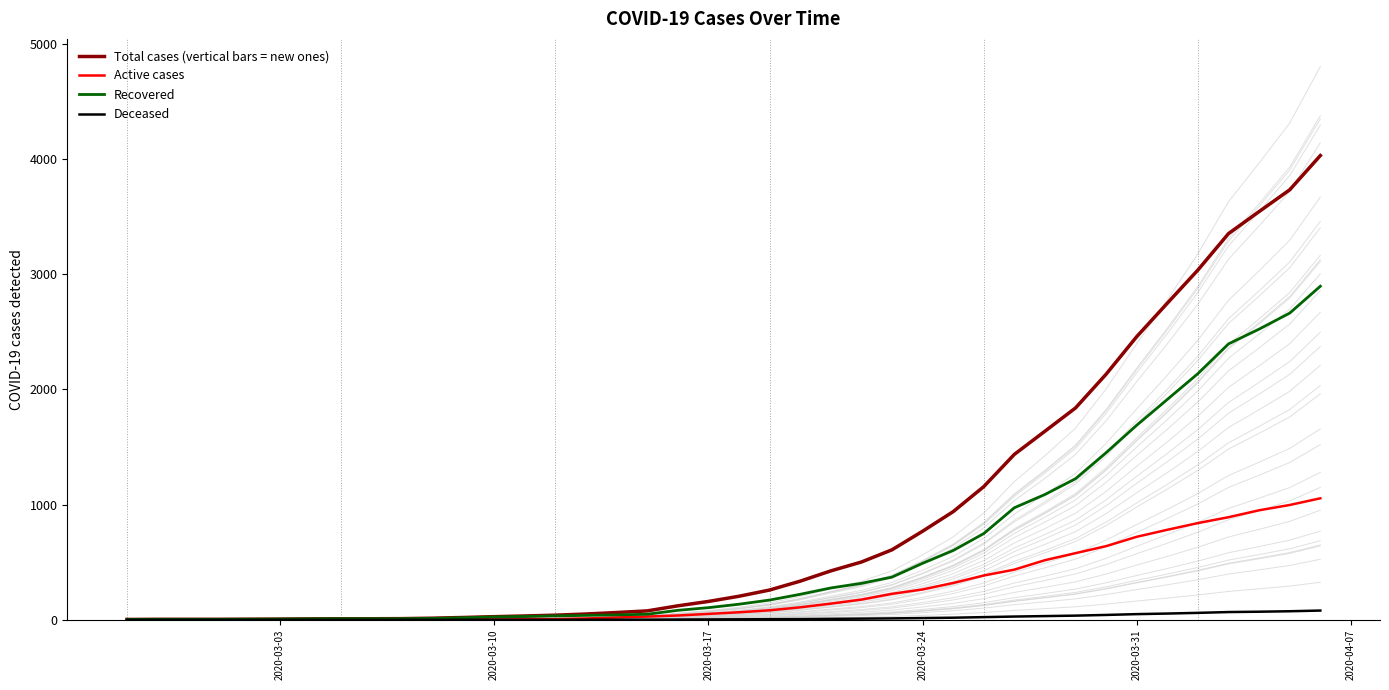

How many data points in Deceased are above 4?

19